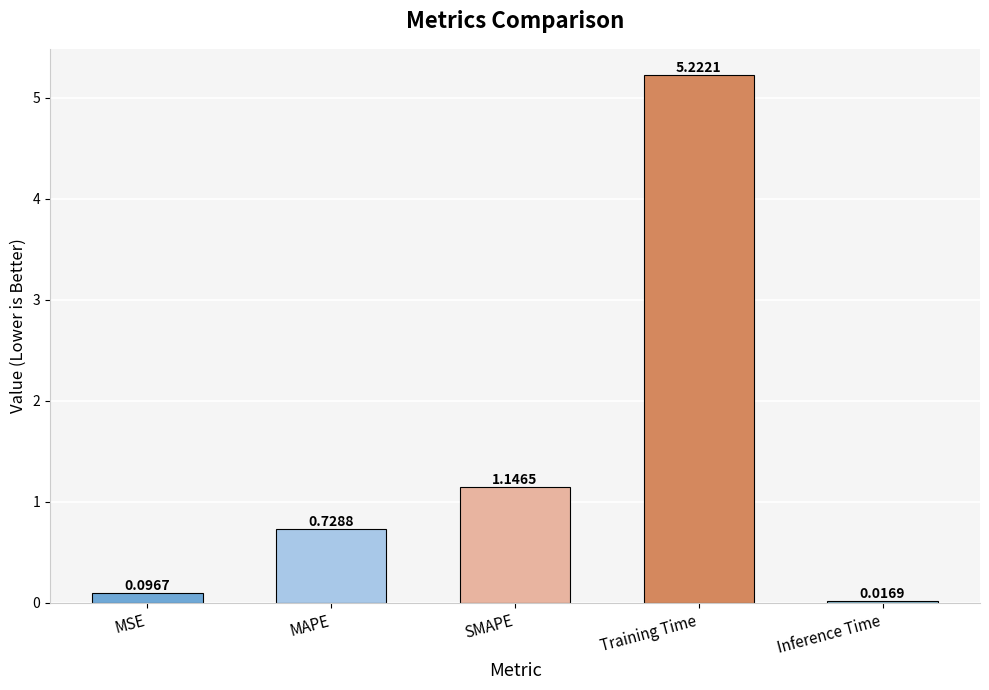

What is the label of the 3rd bar from the left?

SMAPE